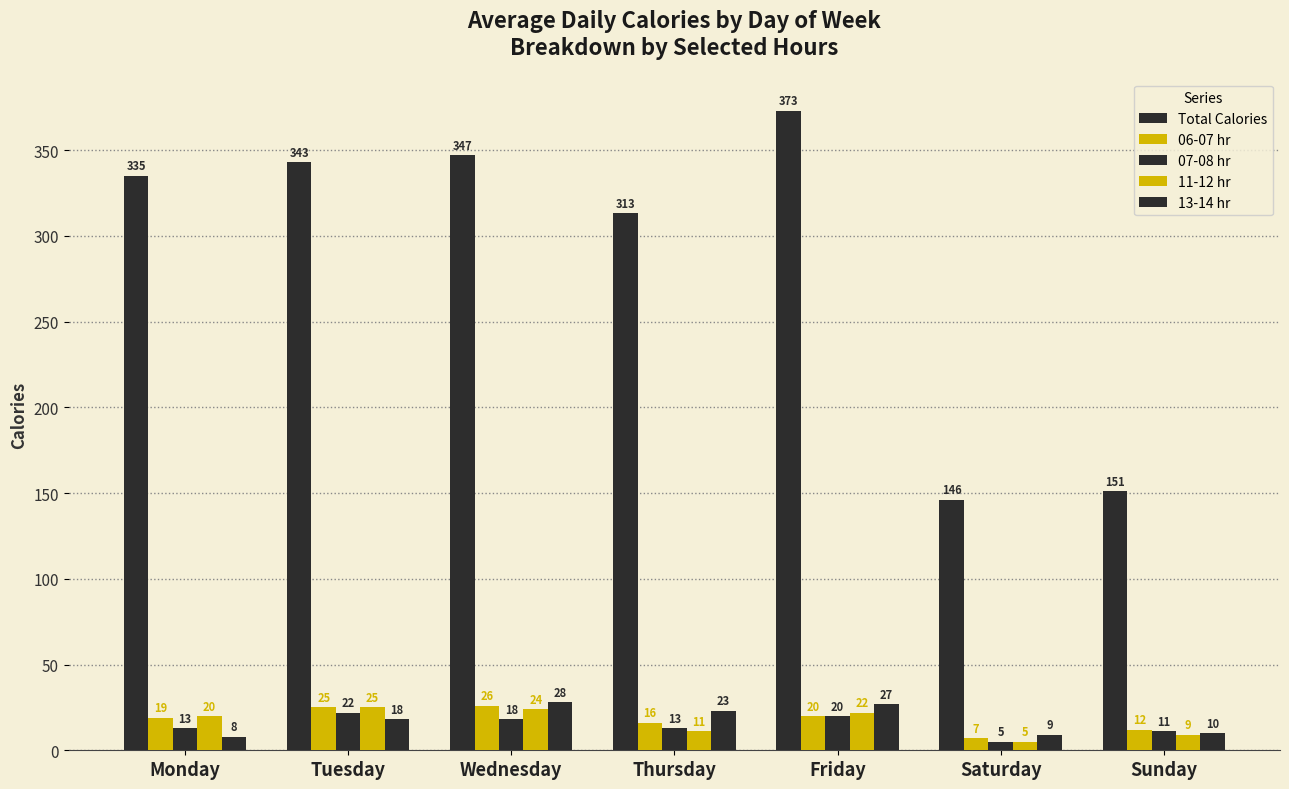

Count the number of categories in the chart.

7